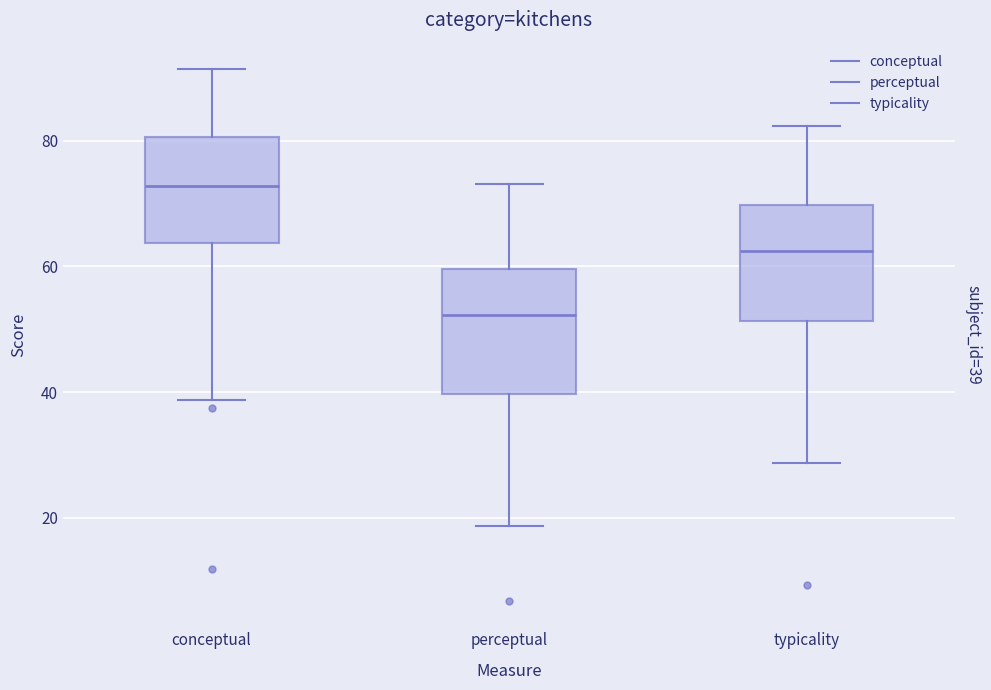

Which box has the highest median line?

conceptual